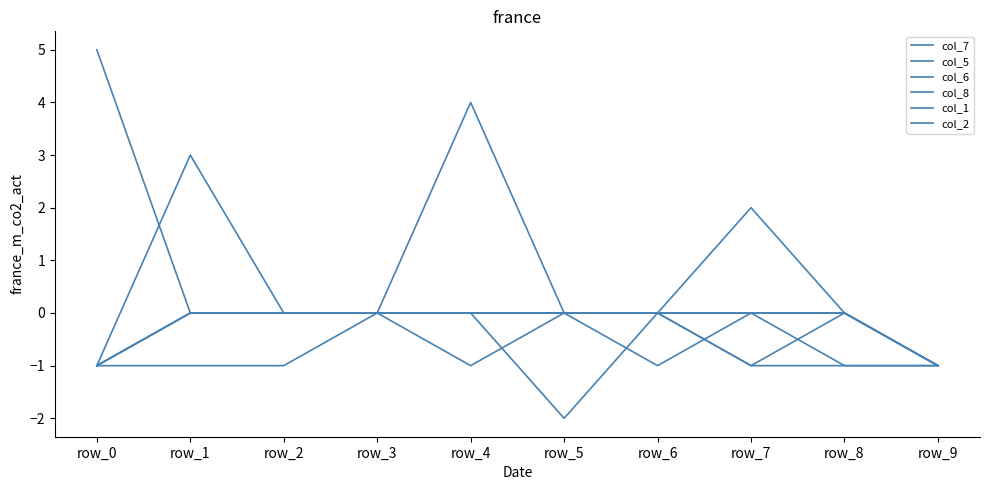

What is the sum of all col_1 values?

-4